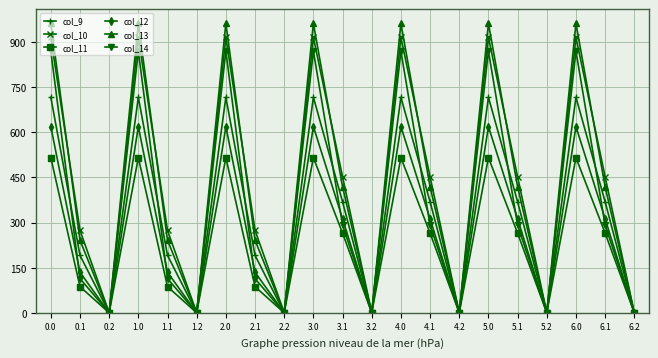

At which category does col_12 reach its first local valley?

0.2